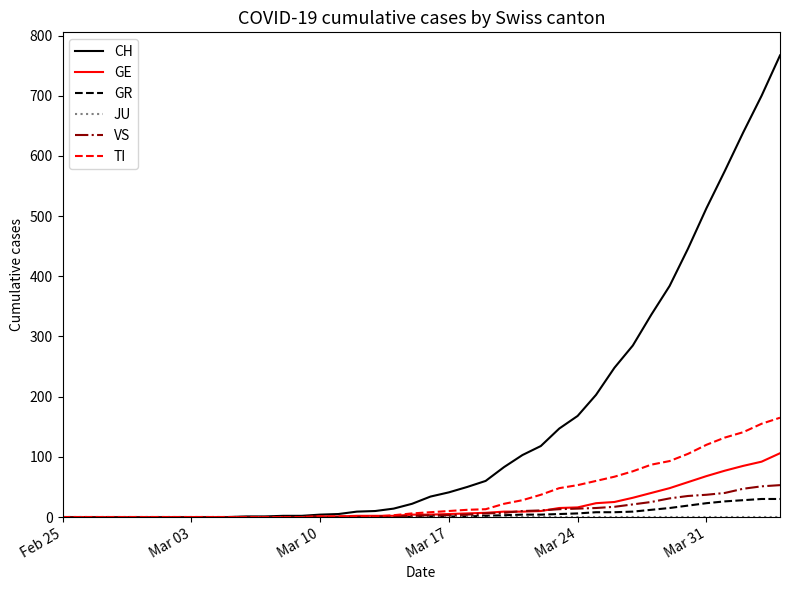

Which series has the widest spread of values?

CH